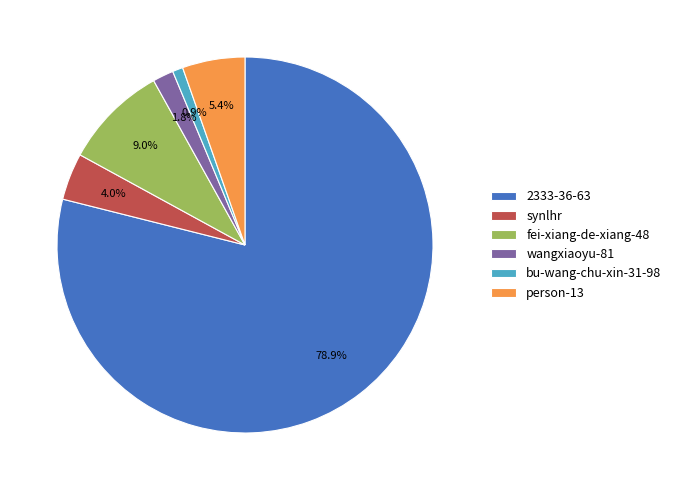

Is there any slice that represents more than half of the pie?

Yes